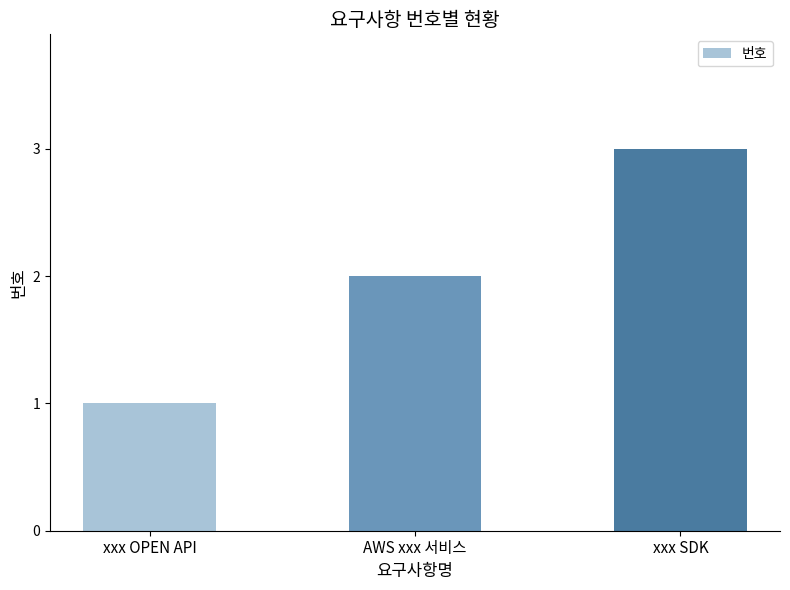

Reading left to right, list all the values displayed in this chart.

1	2	3